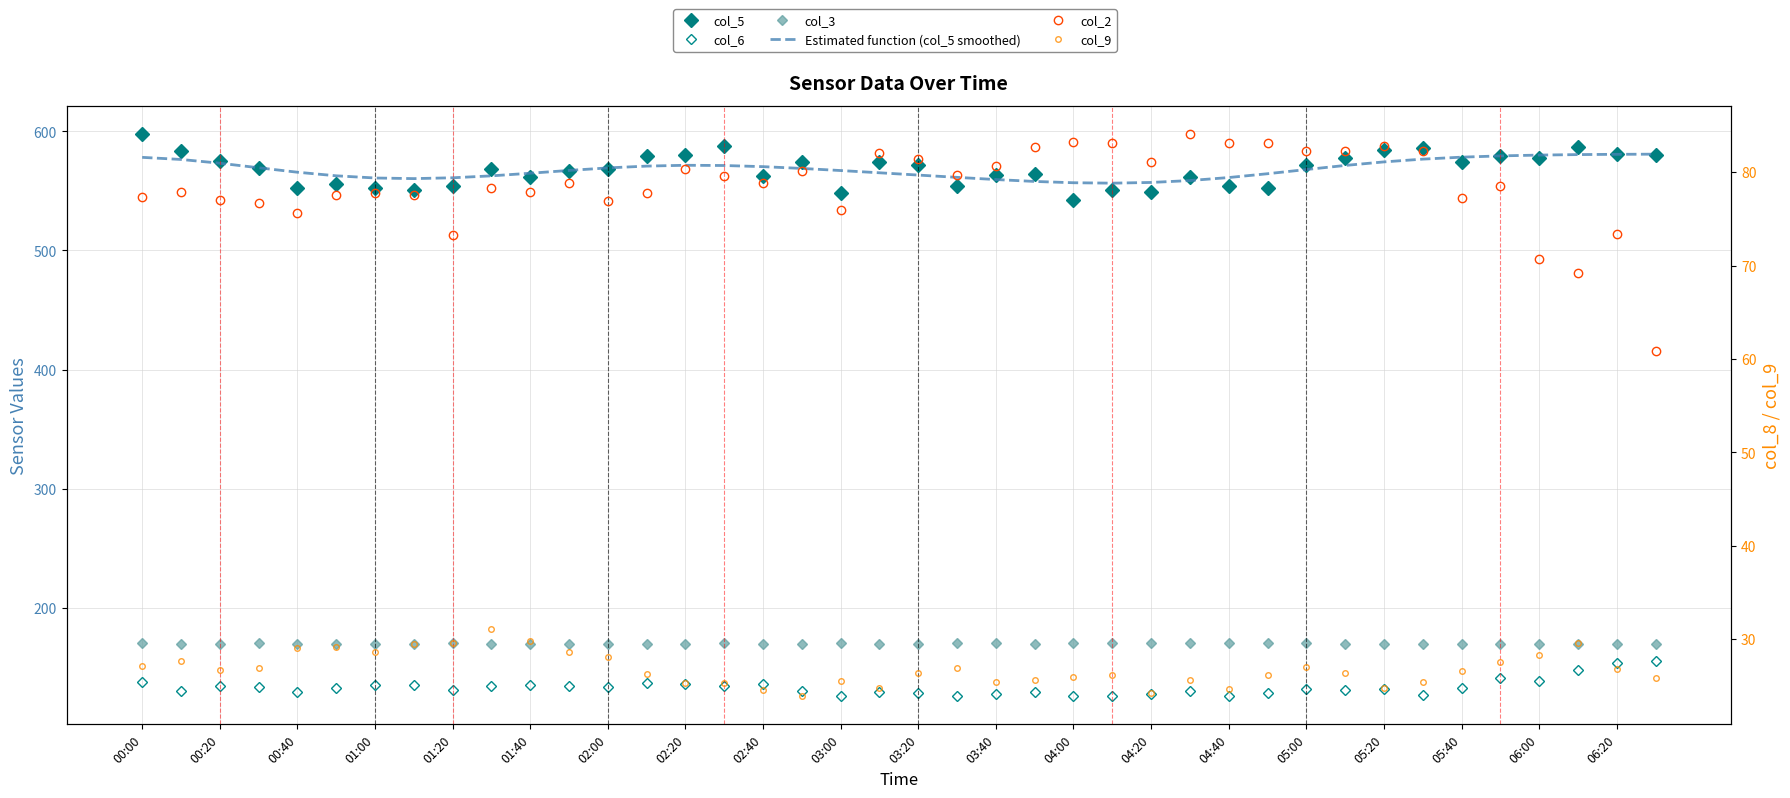

How many interior local valleys does the col_6 series have?

12